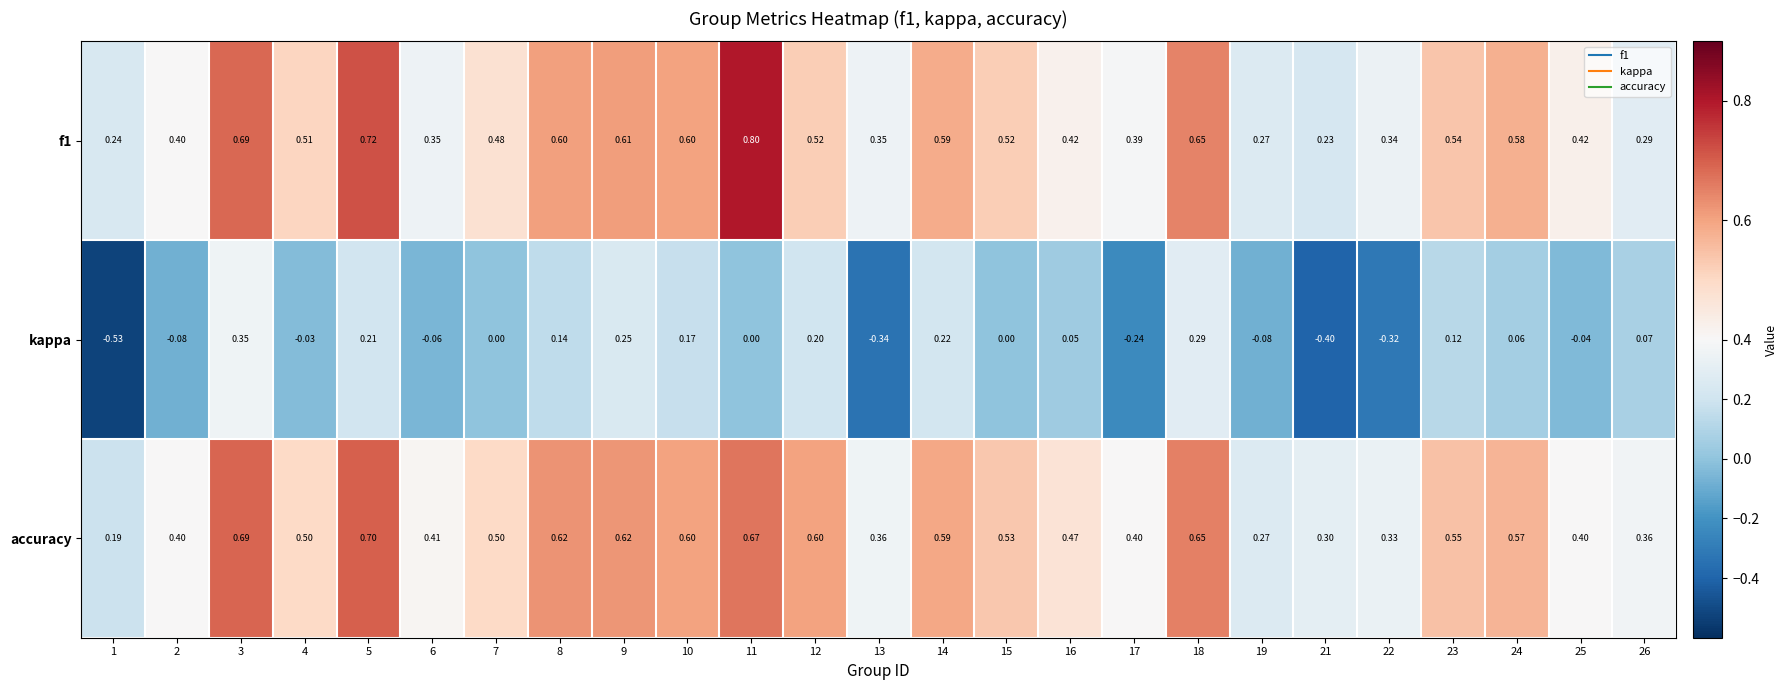

Which series has the widest spread of values?

kappa